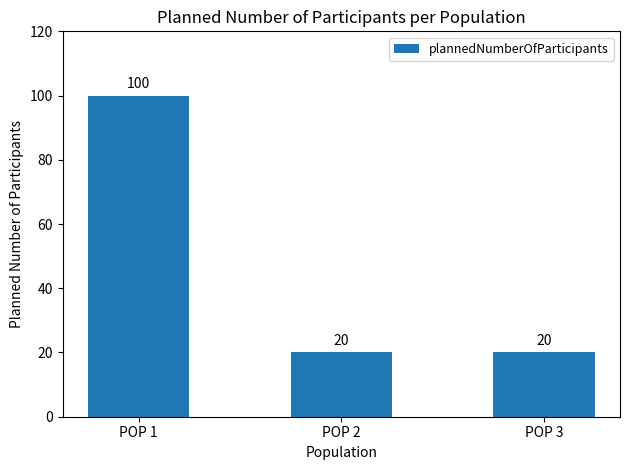

What is the sum of the values at POP 2 and POP 1?

120